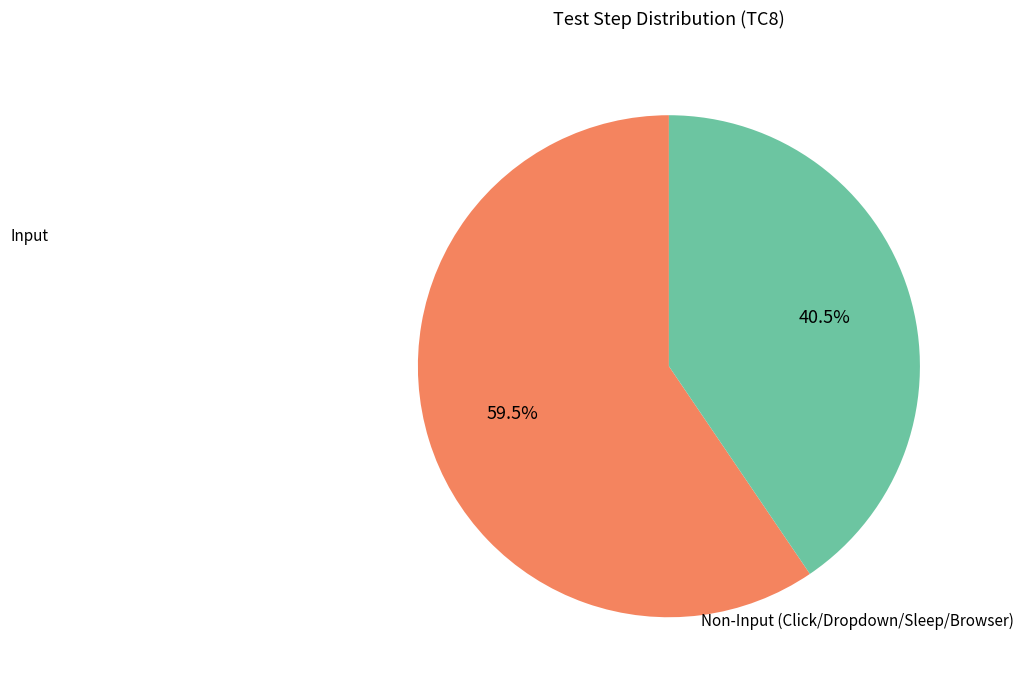

Is there a majority slice in this chart?

Yes